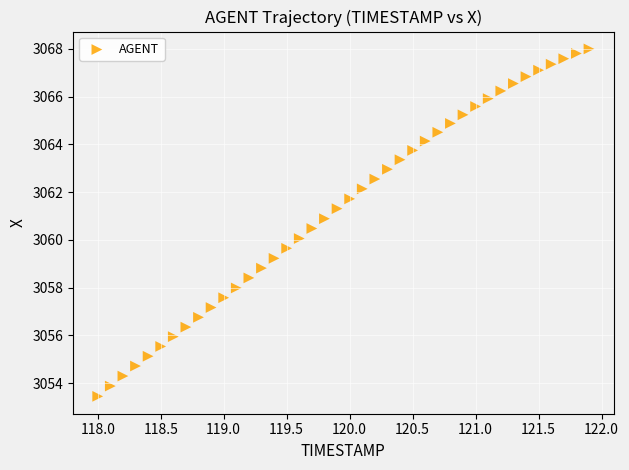

What is the range of X values (max minus min)?

3.9